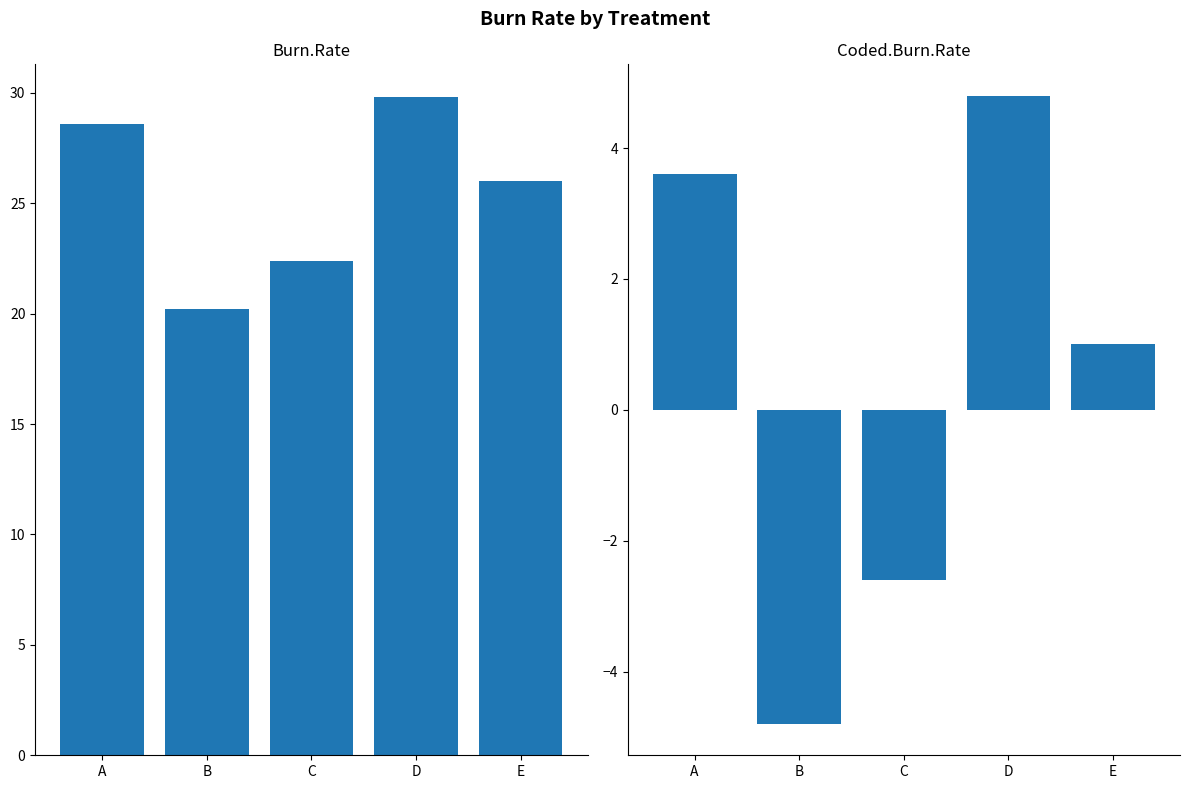

List the labels in order of Burn.Rate value, largest first.

D, A, E, C, B